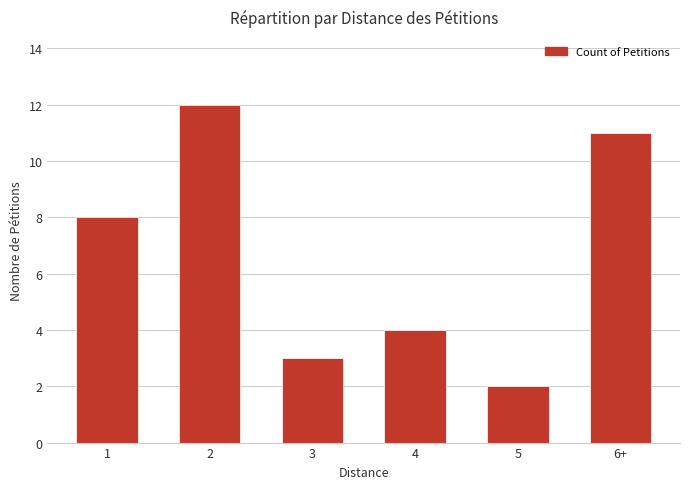

Between 2 and 5, which is larger?

2